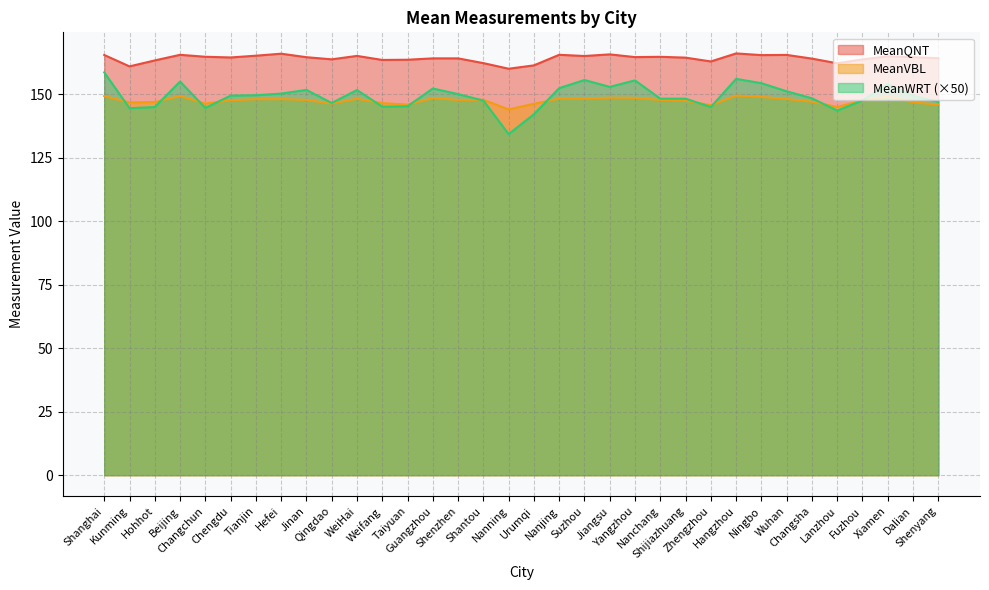

Reading right to left, what are all the values shown in this chart?

MeanQNT: Shenyang=164.3	Dalian=164.7	Xiamen=165.0	Fuzhou=163.8	Lanzhou=162.3	Changsha=164.1	Wuhan=165.6	Ningbo=165.5	Hangzhou=166.2	Zhengzhou=163.0	Shijiazhuang=164.5	Nanchang=164.8	Yangzhou=164.7	Jiangsu=165.8	Suzhou=165.2	Nanjing=165.6	Urumqi=161.5	Nanning=160.1	Shantou=162.4	Shenzhen=164.2	Guangzhou=164.2	Taiyuan=163.7	Weifang=163.6	WeiHai=165.2	Qingdao=163.8	Jinan=164.7	Hefei=166.1	Tianjin=165.3	Chengdu=164.6	Changchun=164.9	Beijing=165.6	Hohhot=163.4	Kunming=161.1	Shanghai=165.6
MeanVBL: Shenyang=146.0	Dalian=146.9	Xiamen=149.2	Fuzhou=147.7	Lanzhou=145.1	Changsha=147.2	Wuhan=148.2	Ningbo=149.1	Hangzhou=149.6	Zhengzhou=145.8	Shijiazhuang=147.6	Nanchang=147.9	Yangzhou=148.7	Jiangsu=148.7	Suzhou=148.4	Nanjing=148.4	Urumqi=146.3	Nanning=144.1	Shantou=147.9	Shenzhen=147.9	Guangzhou=148.6	Taiyuan=146.0	Weifang=146.6	WeiHai=148.3	Qingdao=146.4	Jinan=147.9	Hefei=148.2	Tianjin=148.1	Chengdu=147.7	Changchun=146.4	Beijing=149.4	Hohhot=147.0	Kunming=146.9	Shanghai=149.4
MeanWRT: Shenyang=147.1	Dalian=149.5	Xiamen=154.1	Fuzhou=147.7	Lanzhou=143.7	Changsha=148.5	Wuhan=151.2	Ningbo=154.4	Hangzhou=156.2	Zhengzhou=145.0	Shijiazhuang=148.3	Nanchang=148.3	Yangzhou=155.6	Jiangsu=153.0	Suzhou=155.7	Nanjing=152.5	Urumqi=142.2	Nanning=134.4	Shantou=147.6	Shenzhen=150.2	Guangzhou=152.3	Taiyuan=145.3	Weifang=145.2	WeiHai=151.8	Qingdao=146.6	Jinan=151.8	Hefei=150.3	Tianjin=149.7	Chengdu=149.6	Changchun=144.7	Beijing=155.1	Hohhot=145.0	Kunming=144.6	Shanghai=158.7